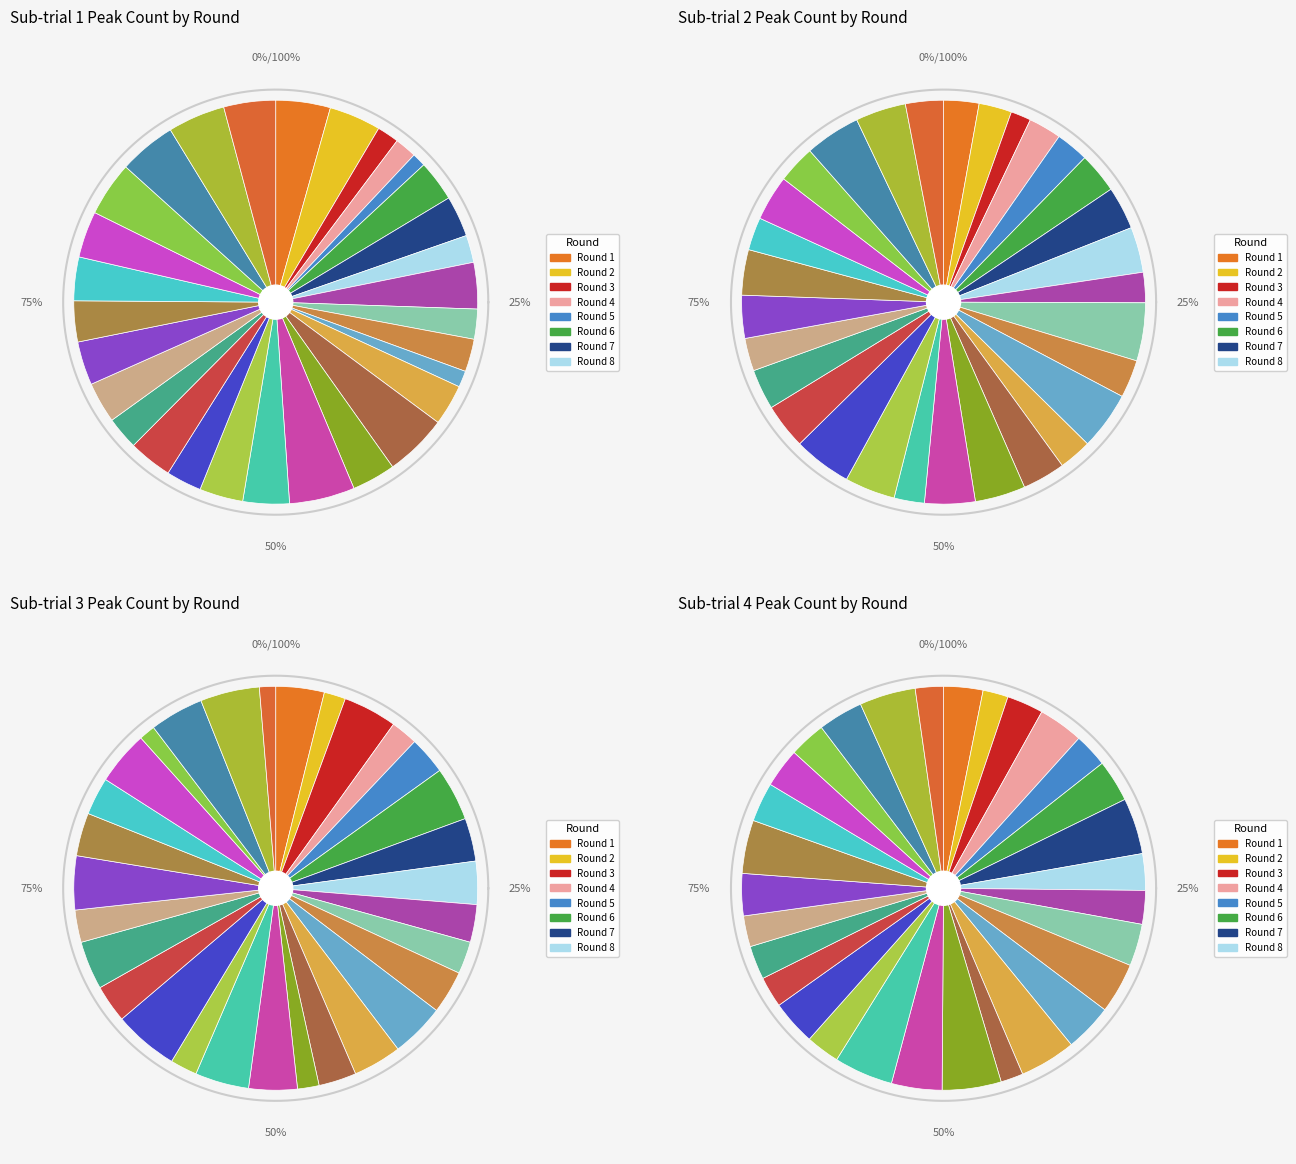

To the nearest percent, what percentage of the pie is 24?

4%